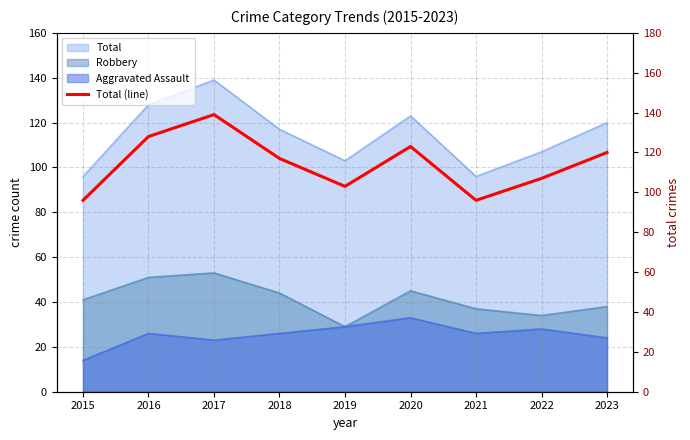

What is the change in value from 2020 to 2022?

-16